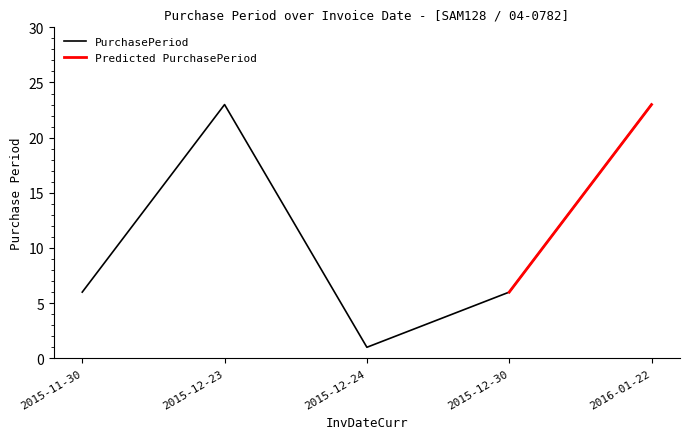

Reading left to right, list all the values displayed in this chart.

6	23	1	6	23